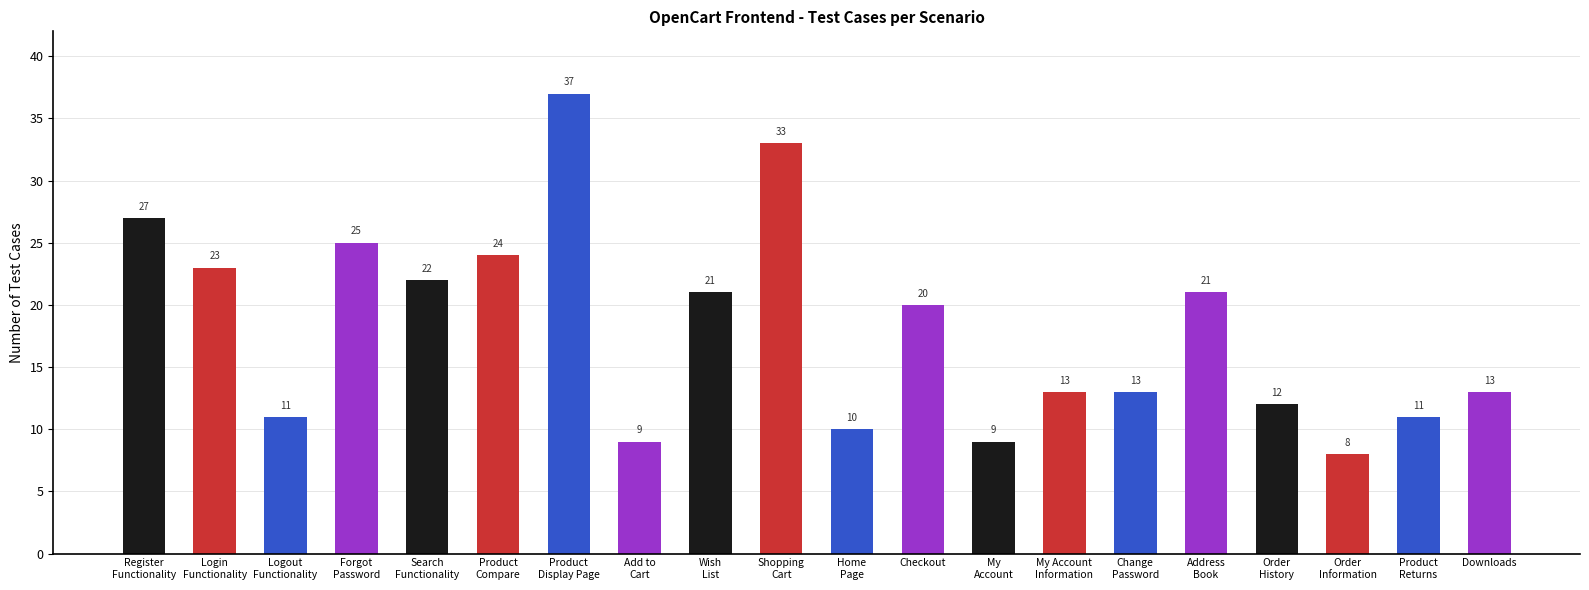

What is the ratio of the value at Address
Book to the value at My Account
Information?

1.6